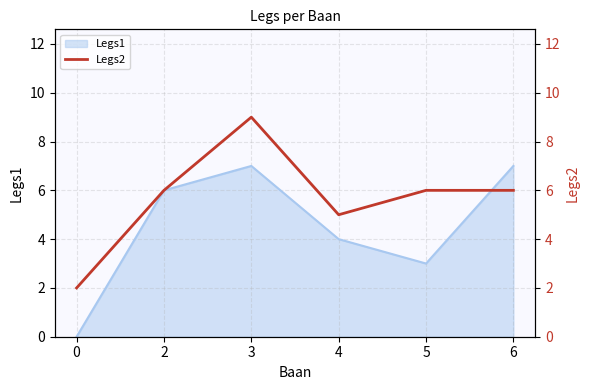

What is the difference between the maximum and minimum values?

7